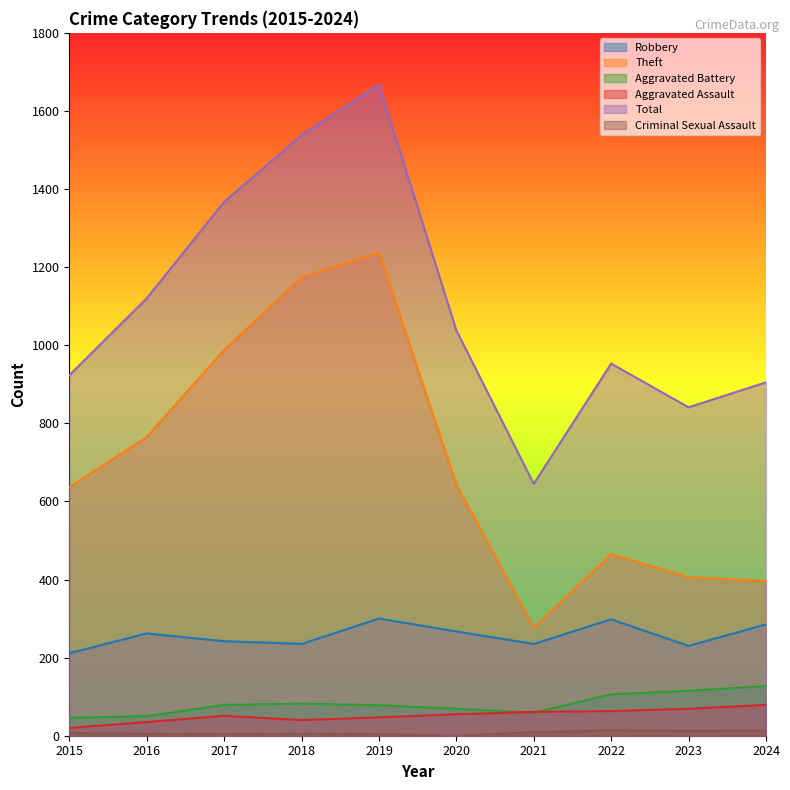

What is the difference between the Theft values at 2015 and 2022?

171